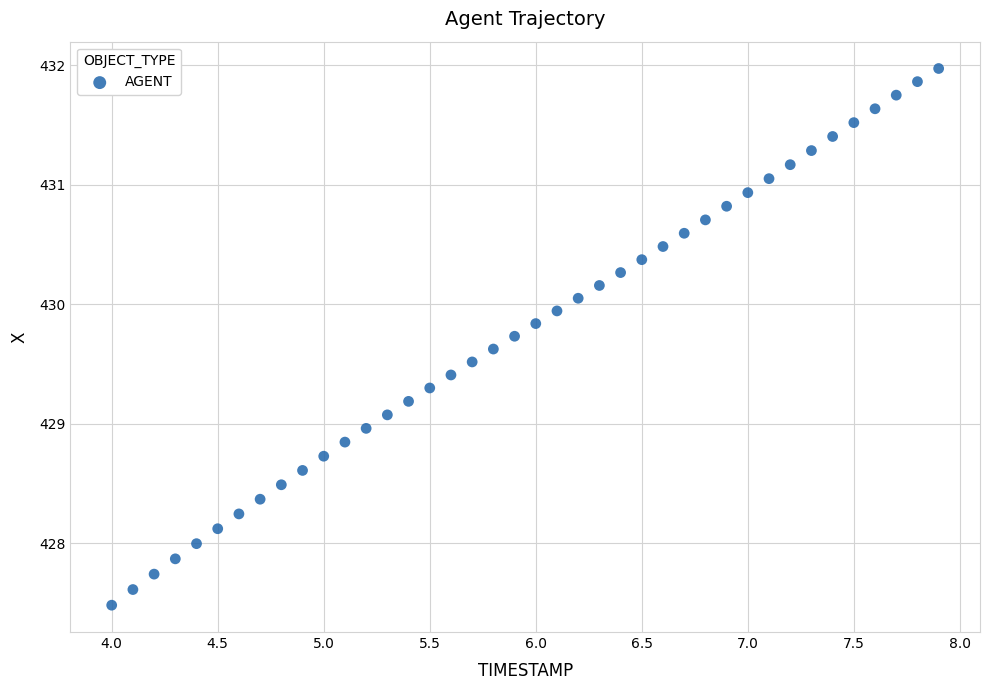

What is the range of X values (max minus min)?

3.9